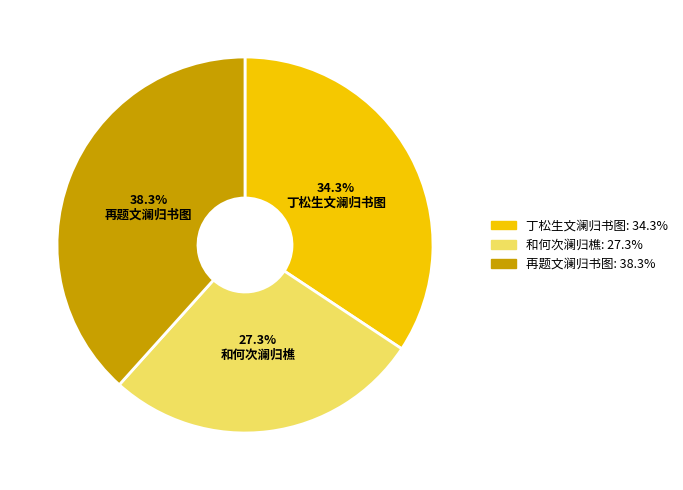

Between 丁松生文澜归书图 and 和何次澜归樵, which is larger?

丁松生文澜归书图